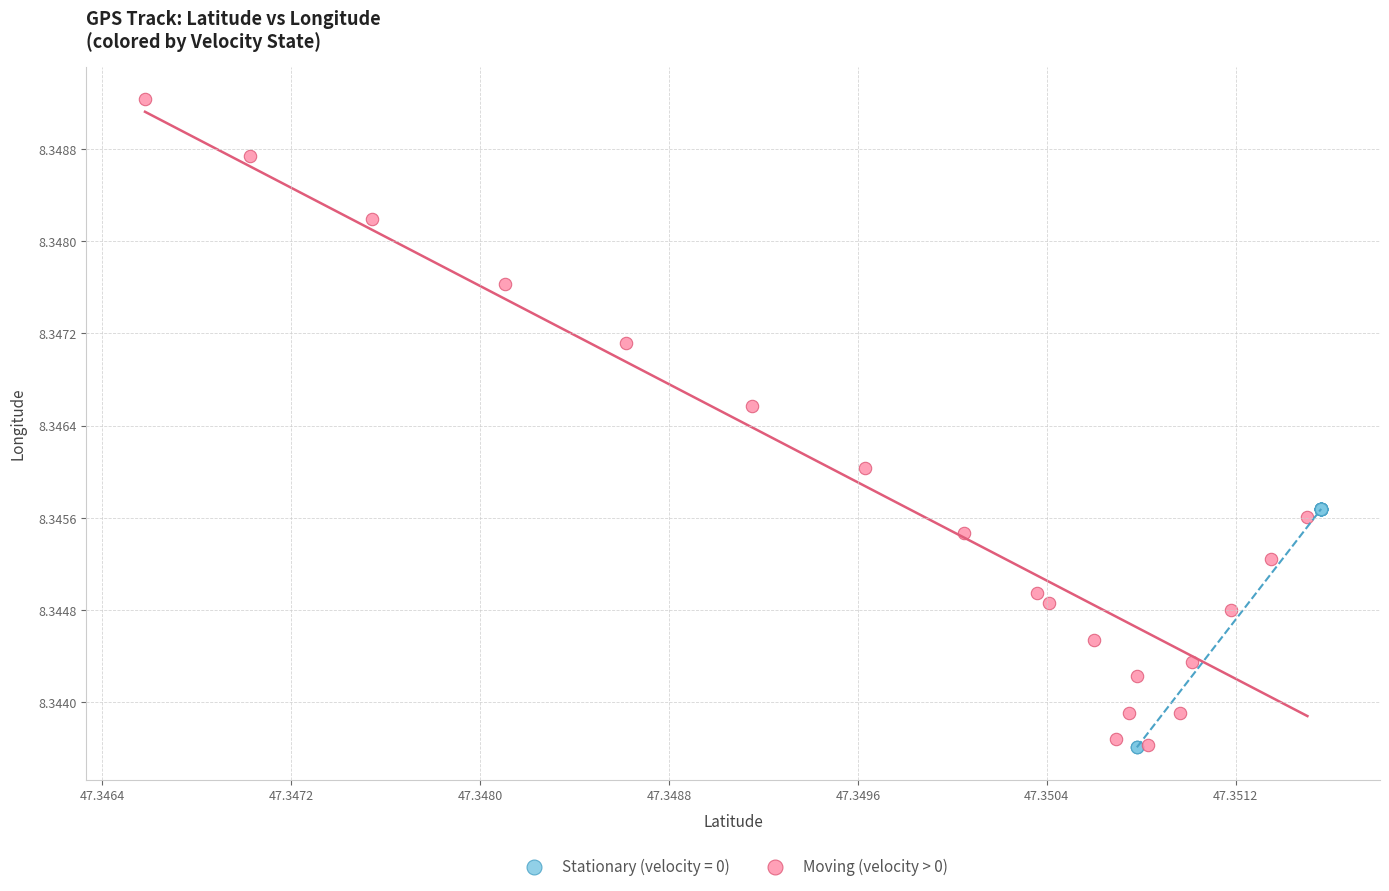

Which series reaches the maximum Y coordinate?

Moving (velocity > 0)